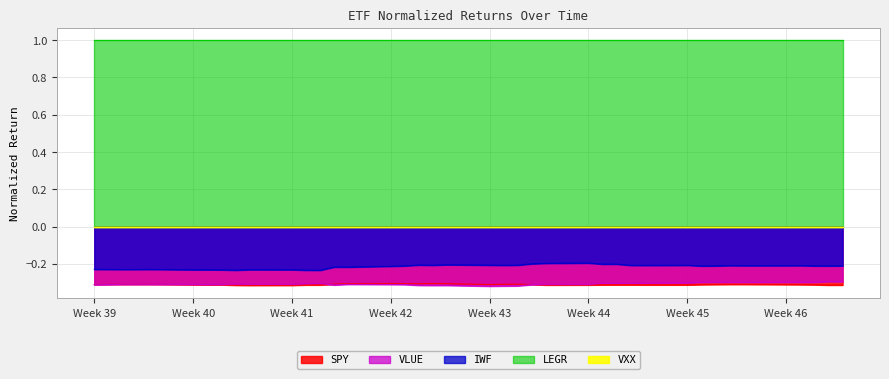

Count the number of categories in the chart.

40